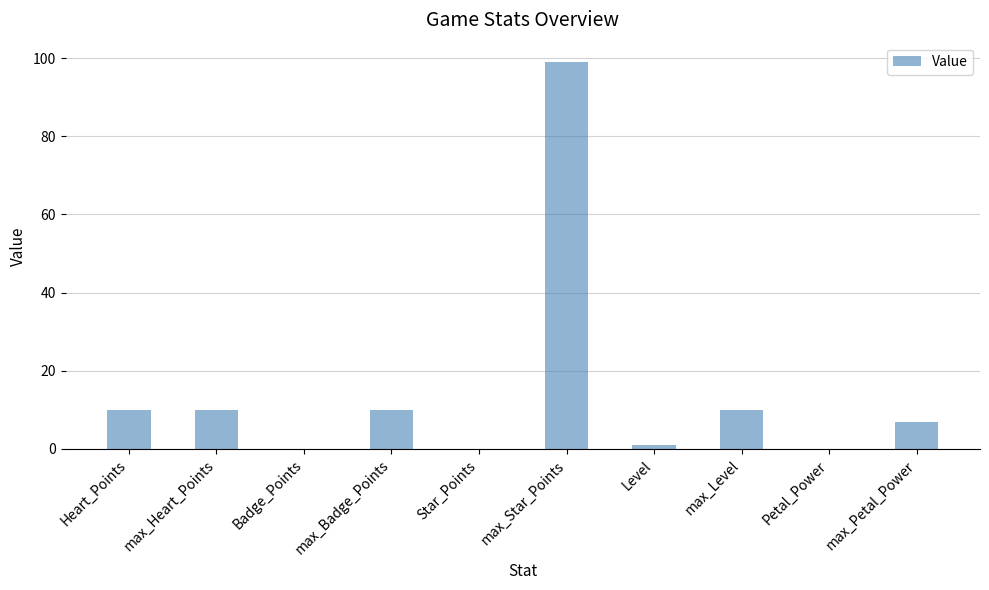

Are the bars horizontal?

No